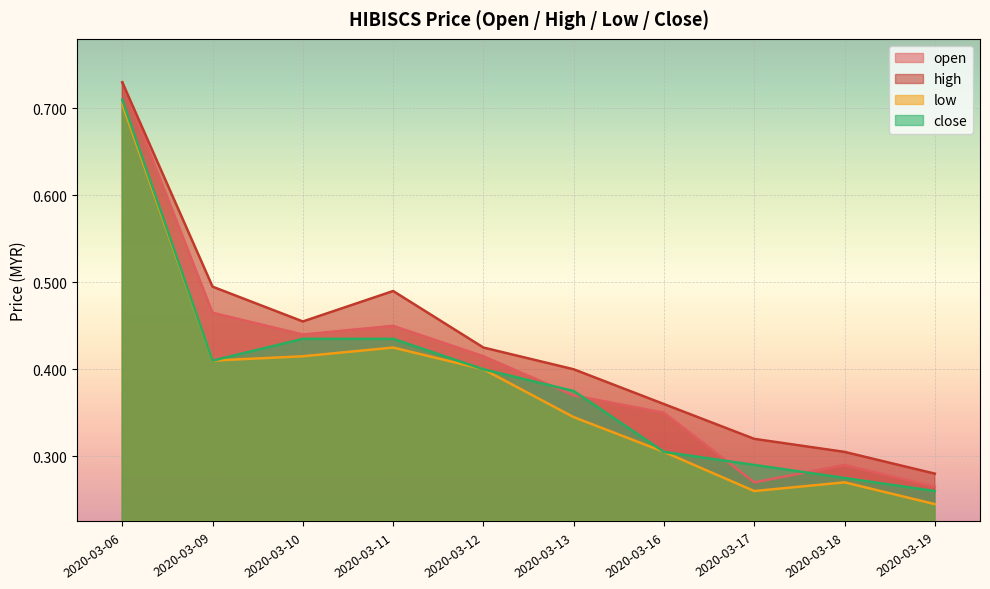

What is the value of the low point at the 6th from the left?

0.3